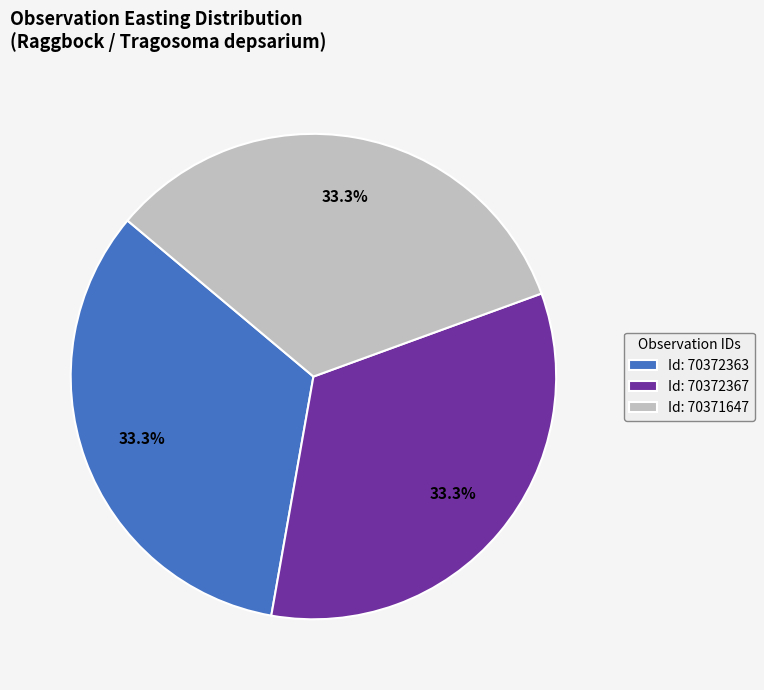

Combined, do Id: 70372367 and Id: 70372363 account for over 50%?

Yes